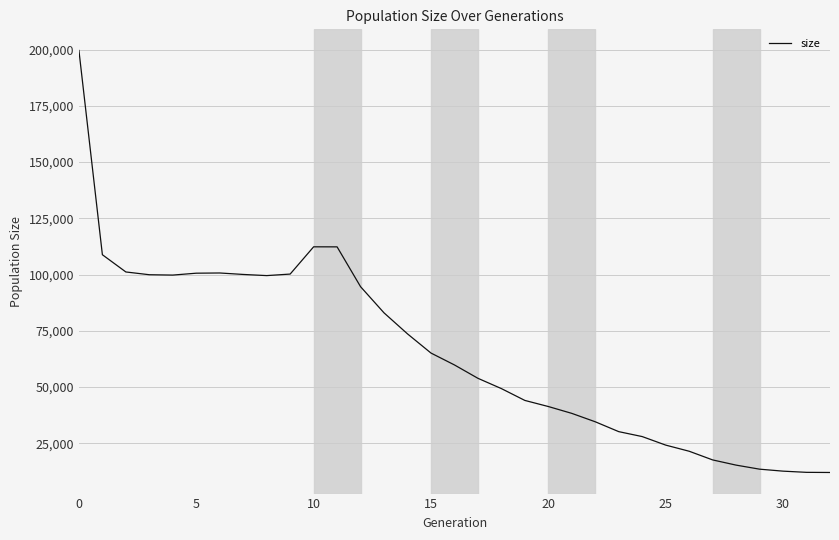

What is the maximum value shown in the chart?

199602